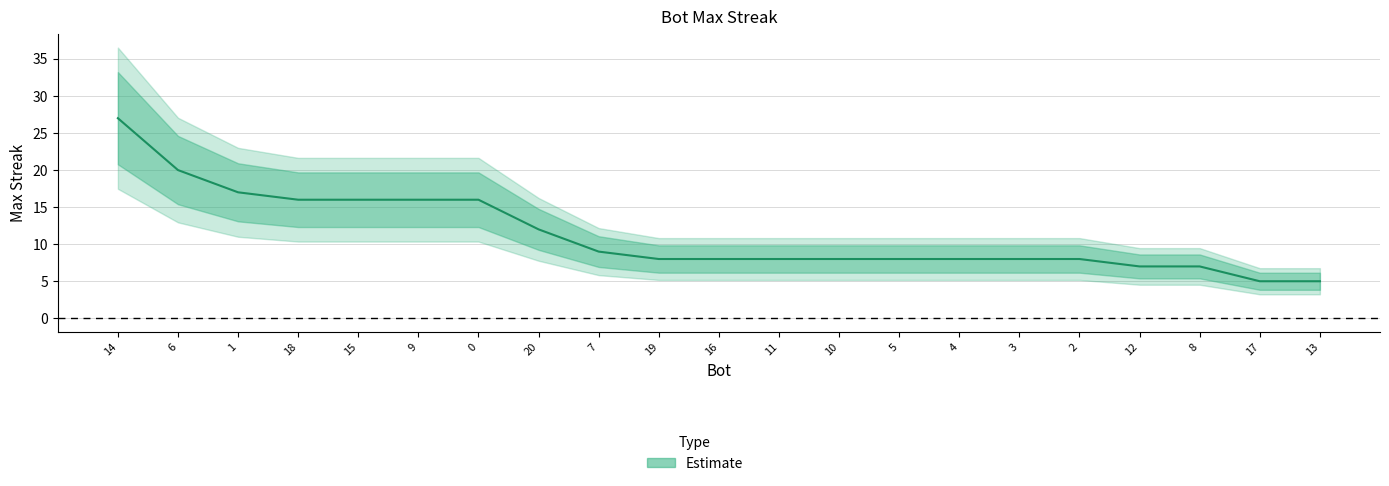

How many data points are less than 8?

4